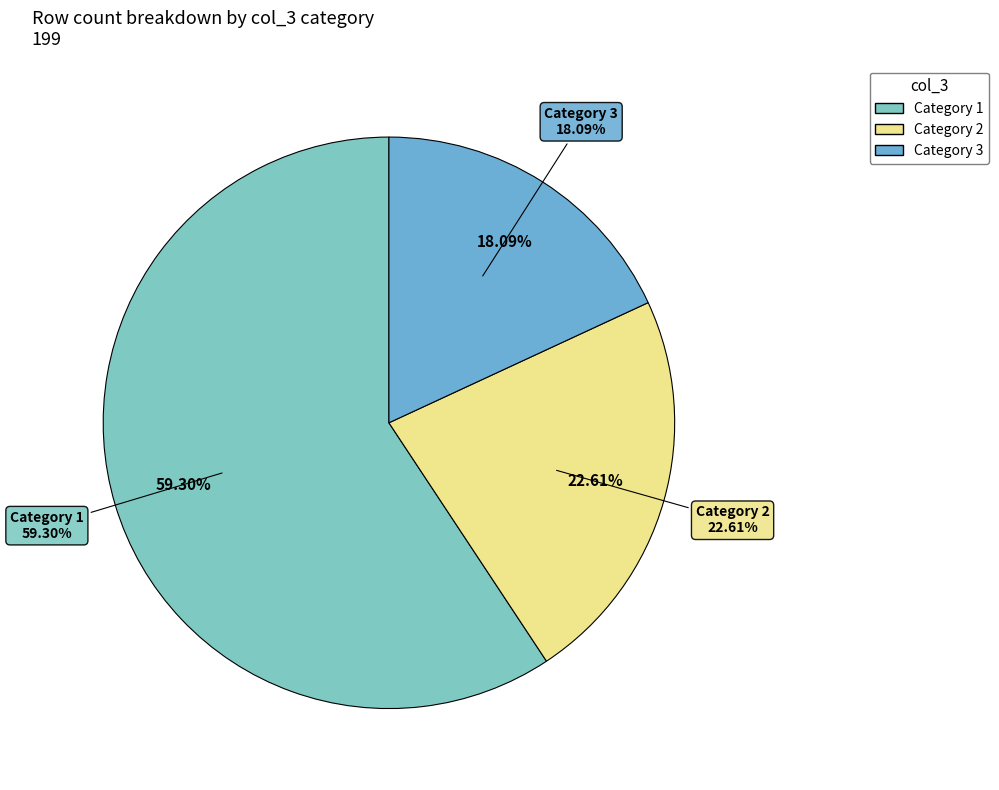

To the nearest percent, what percentage of the pie is 3?

18%